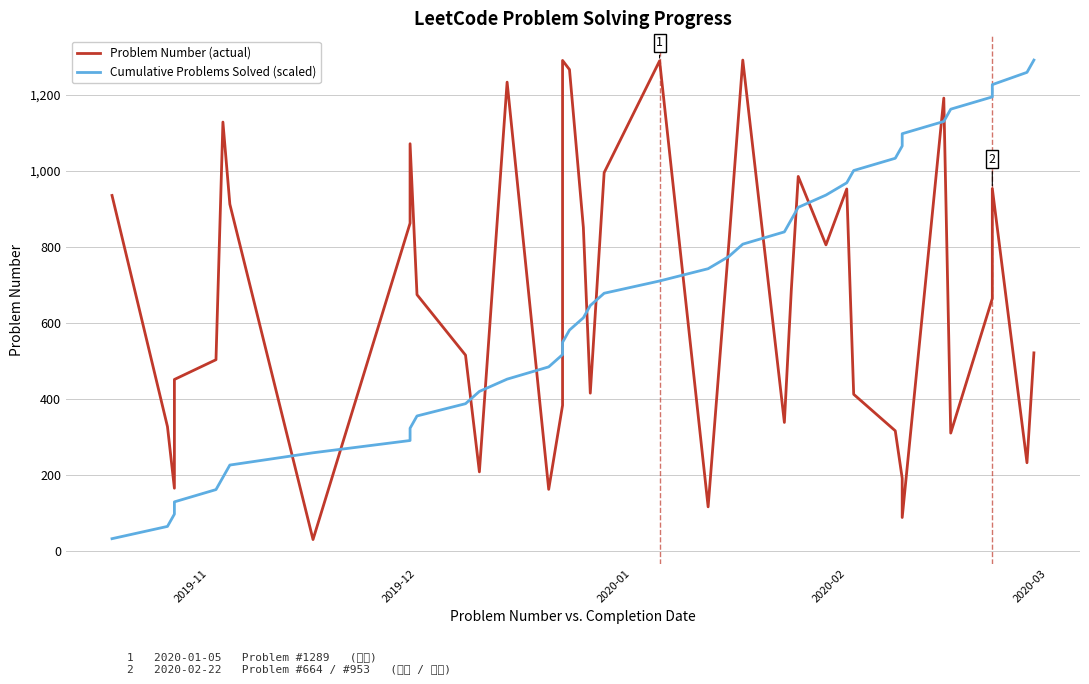

Does the chart display data point markers on the line(s)?

No